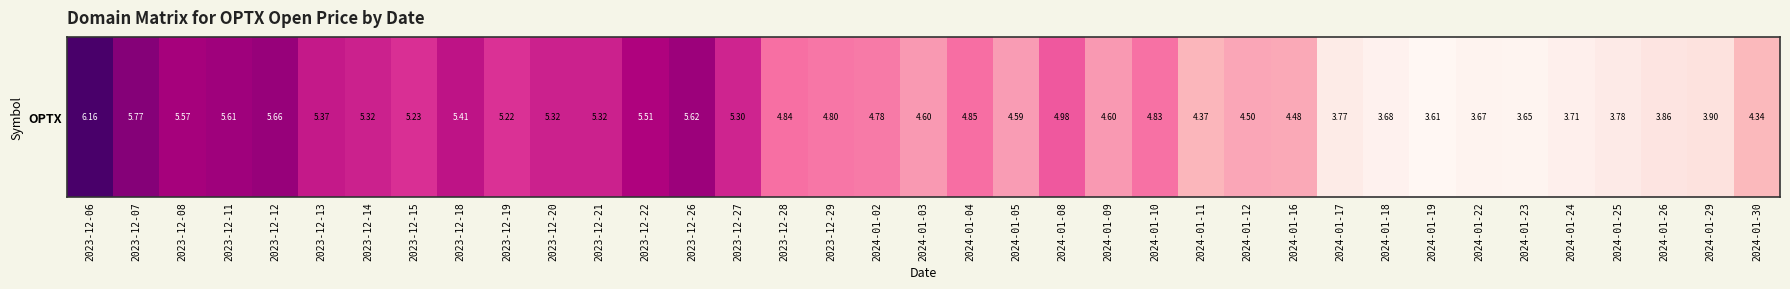

Rank the categories by value from lowest to highest.

2024-01-19, 2024-01-23, 2024-01-22, 2024-01-18, 2024-01-24, 2024-01-17, 2024-01-25, 2024-01-26, 2024-01-29, 2024-01-30, 2024-01-11, 2024-01-16, 2024-01-12, 2024-01-05, 2024-01-03, 2024-01-09, 2024-01-02, 2023-12-29, 2024-01-10, 2023-12-28, 2024-01-04, 2024-01-08, 2023-12-19, 2023-12-15, 2023-12-27, 2023-12-14, 2023-12-20, 2023-12-21, 2023-12-13, 2023-12-18, 2023-12-22, 2023-12-08, 2023-12-11, 2023-12-26, 2023-12-12, 2023-12-07, 2023-12-06